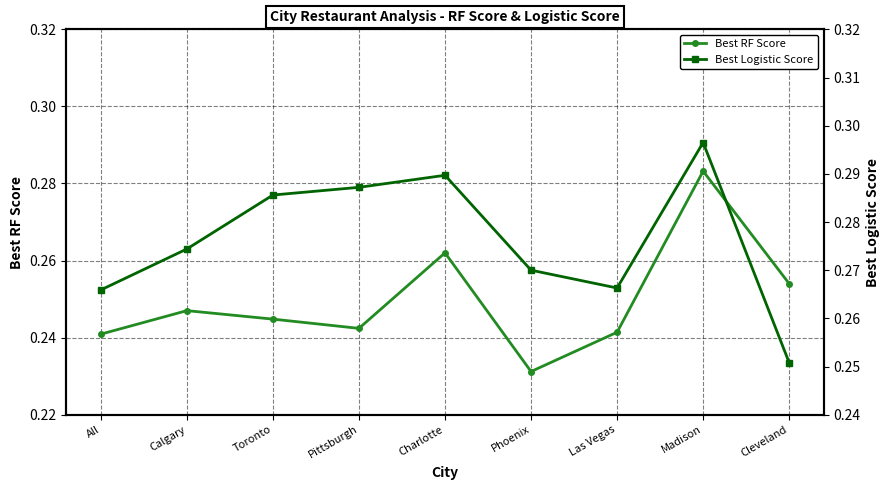

Reading left to right, list all the values displayed in this chart.

Best RF Score: 0.2	0.2	0.2	0.2	0.3	0.2	0.2	0.3	0.3
Best Logistic Score: 0.3	0.3	0.3	0.3	0.3	0.3	0.3	0.3	0.3